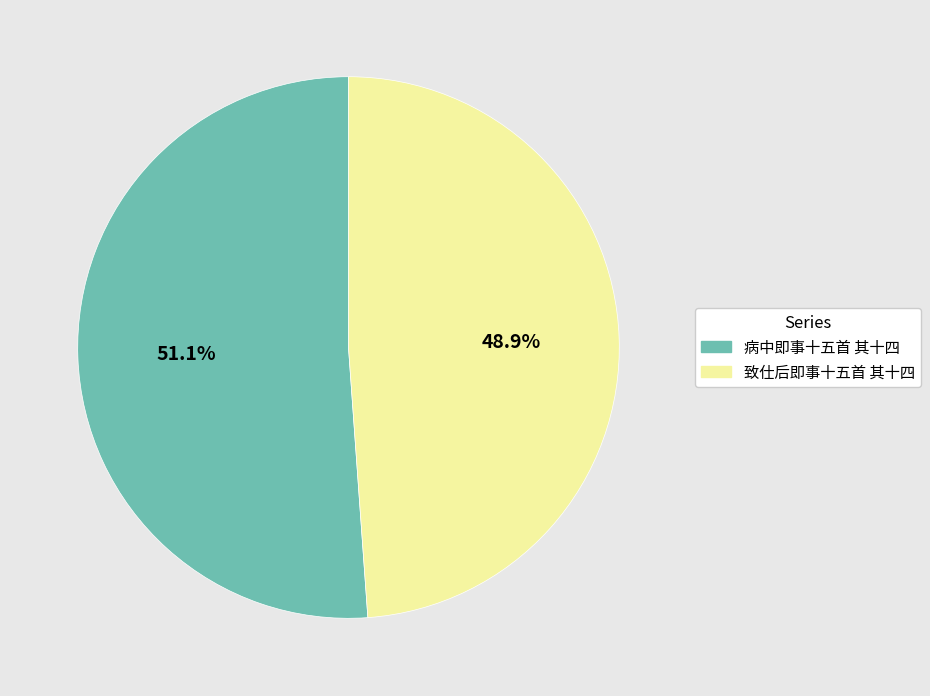

What is the largest slice in the pie chart?

病中即事十五首 其十四